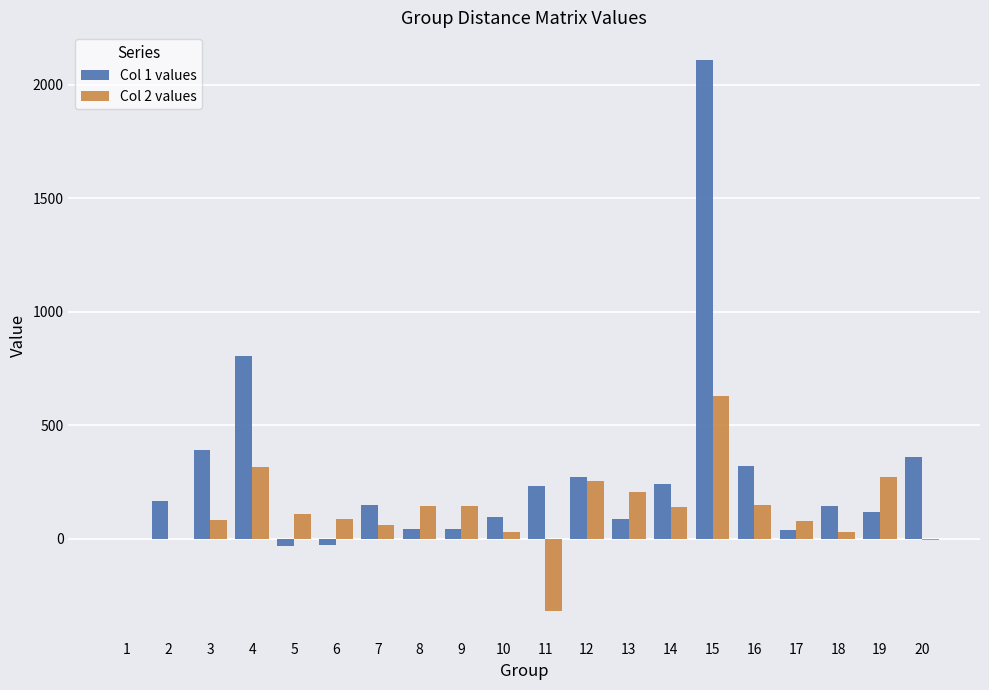

What is the maximum value shown in the chart?

2109.0